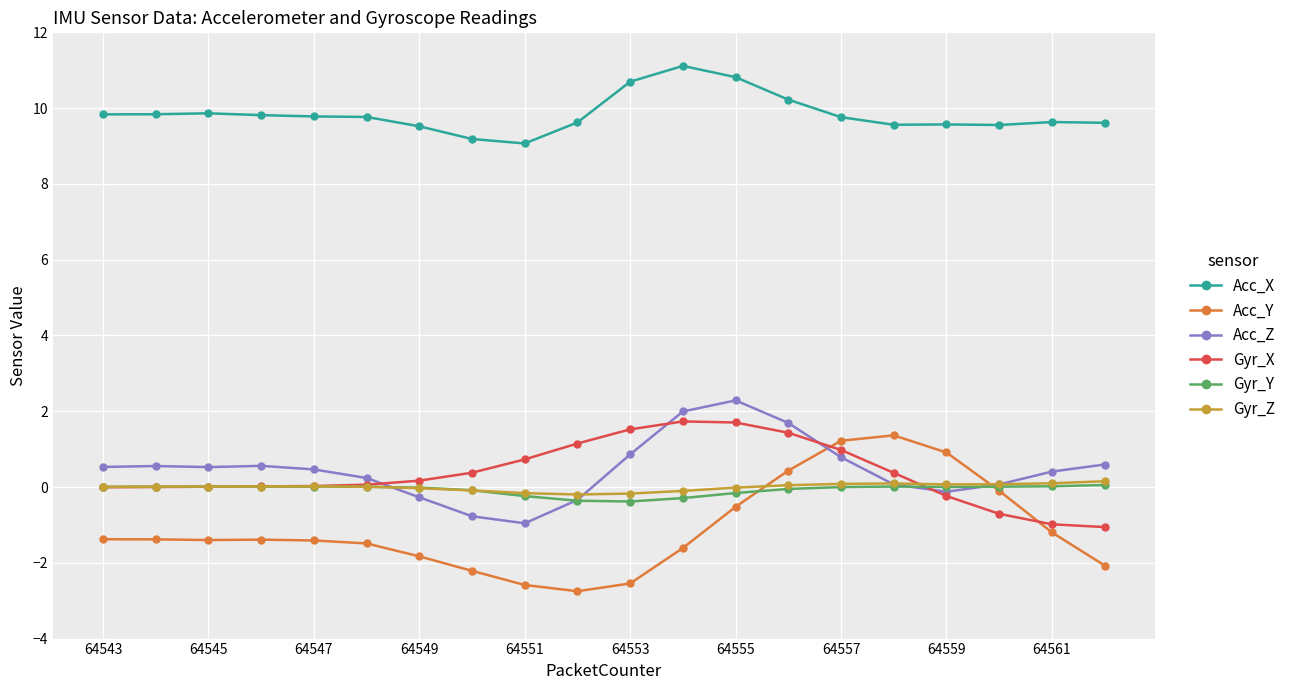

Which series has the largest range (max minus min)?

Acc_Y